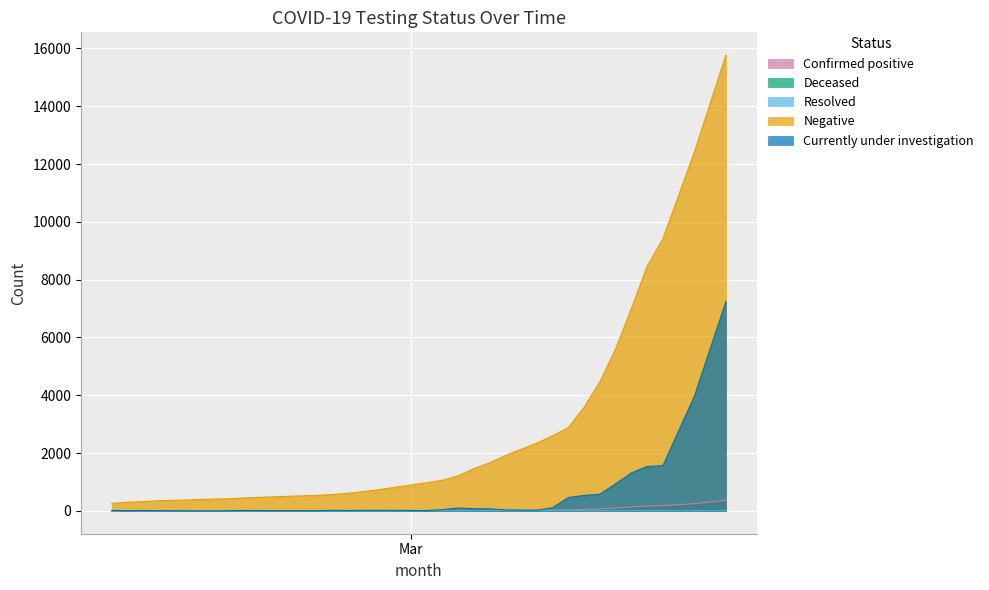

What position from the left is 2020-03-14?

26